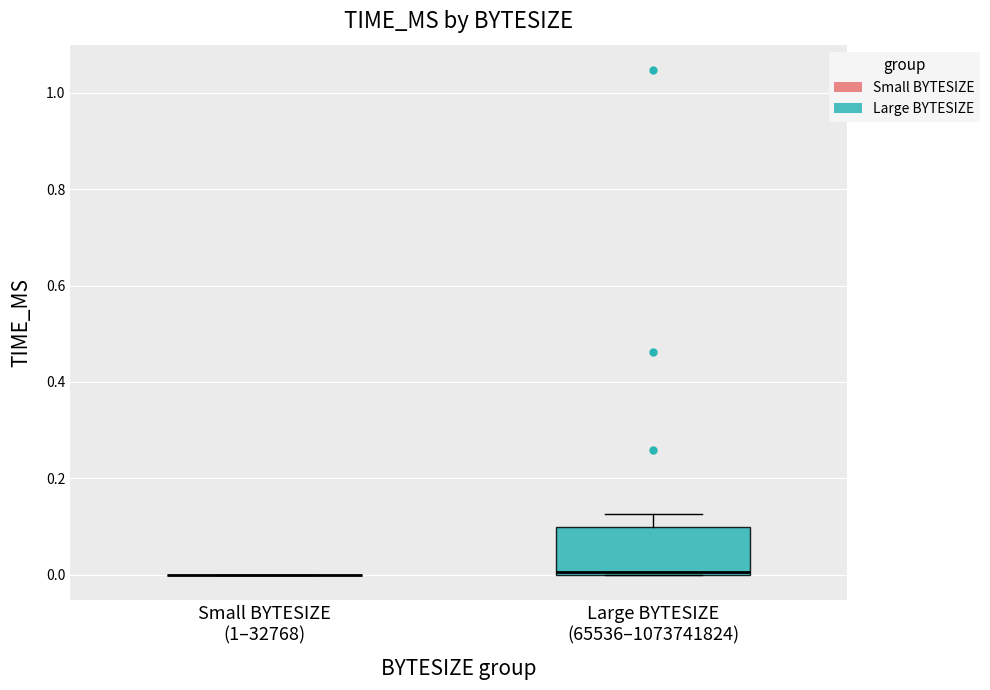

Reading left to right, read every box against the y-axis: the position of its median line, the range the box covers, and the ends of its whiskers. The values are not printed on the chart, so give them approximately, as read against the axis.

Small BYTESIZE (1–32768): box collapsed to a line at 0.00, whiskers 0.00 to 0.00
Large BYTESIZE (65536–1073741824): median 0.00 (just above the box's lower edge), box 0.00 to 0.10, whiskers 0.00 to 0.12